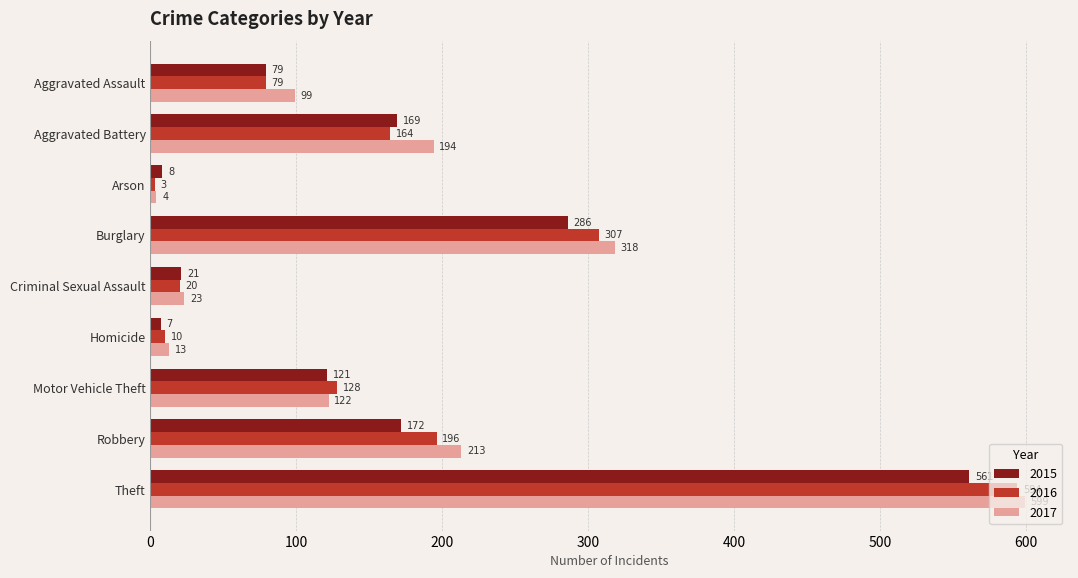

Which series has the largest range (max minus min)?

2017